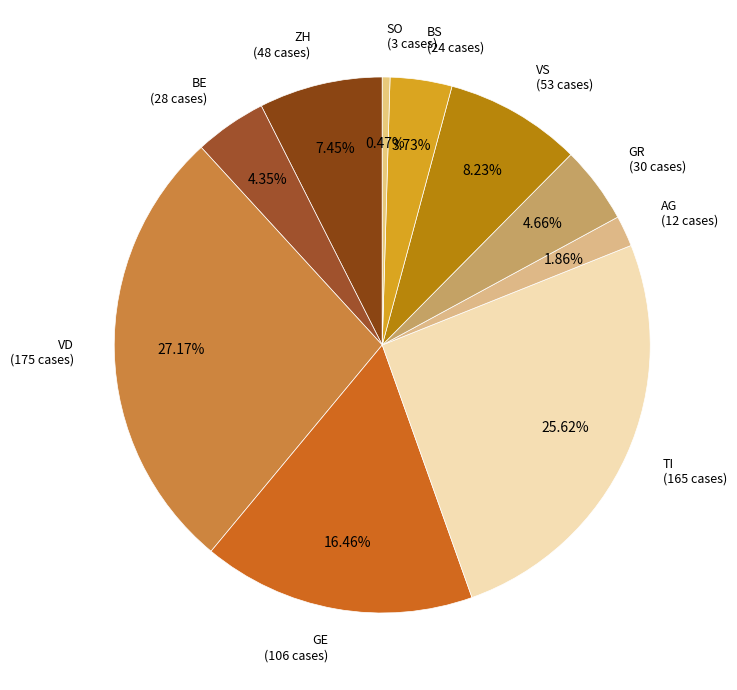

Is there a majority slice in this chart?

No